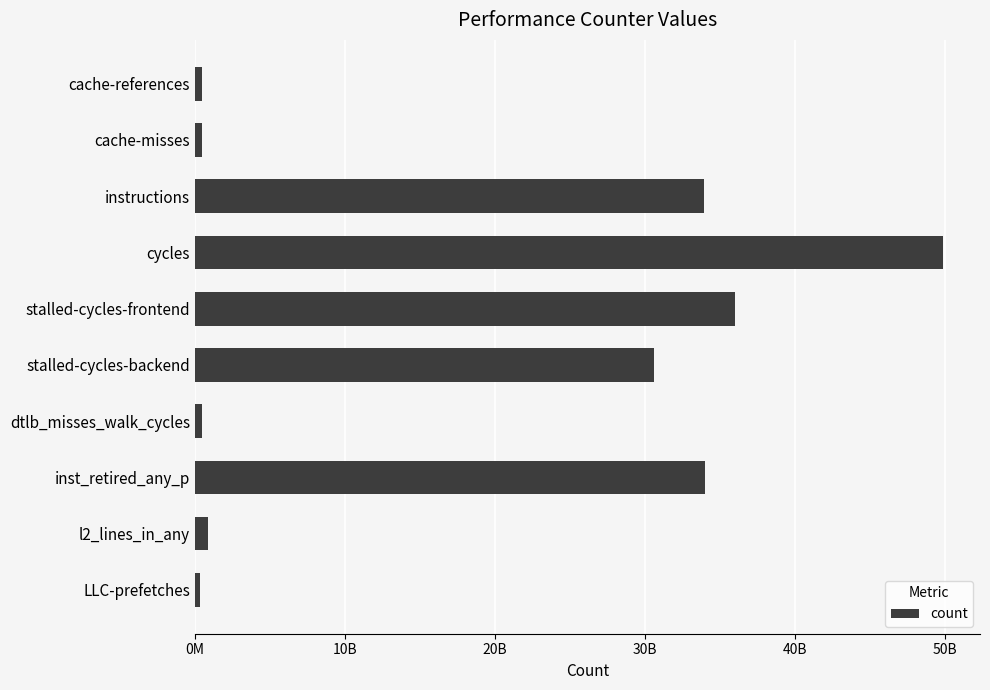

Are the bars horizontal?

Yes